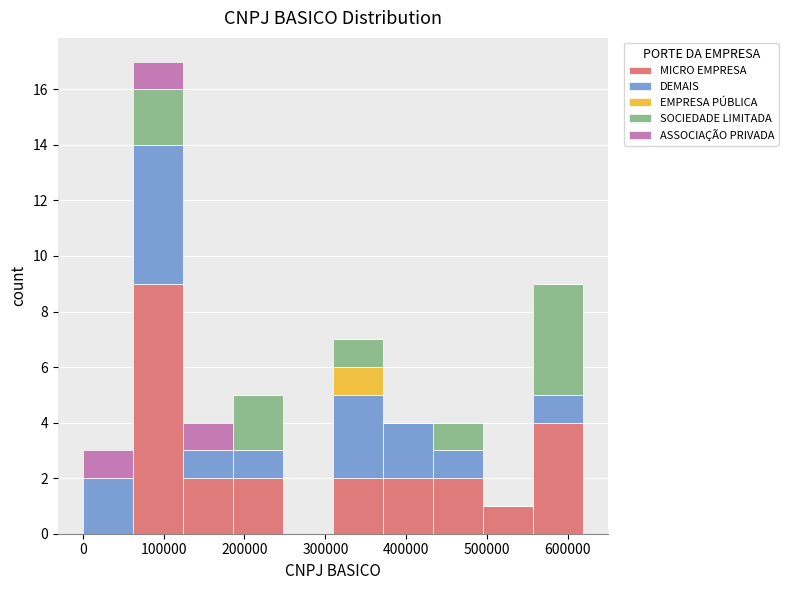

What is the total height of the stacked bar covering 370000 to 430000 on the x-axis? Neither the bar edges nor the heights are printed on the chart, so give them approximately, as read against the axes.

4